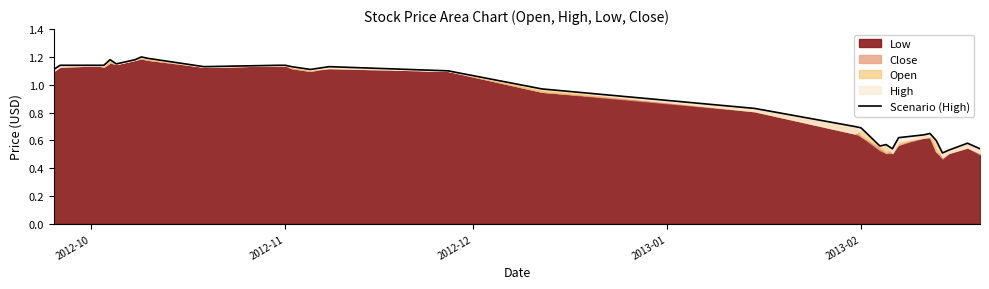

How many data points does each series have?

31